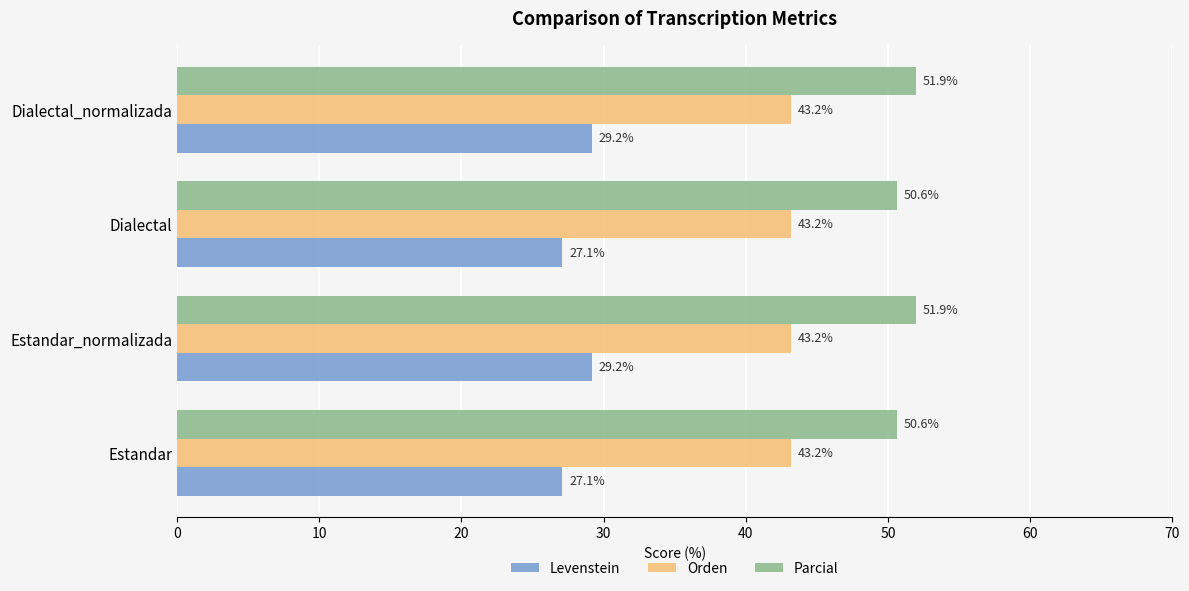

What is the smallest value displayed?

27.1